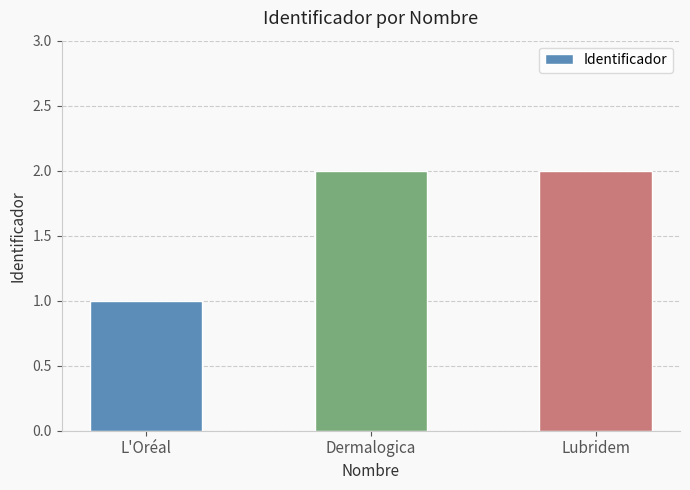

Where is the data nearest to the value 1?

L'Oréal